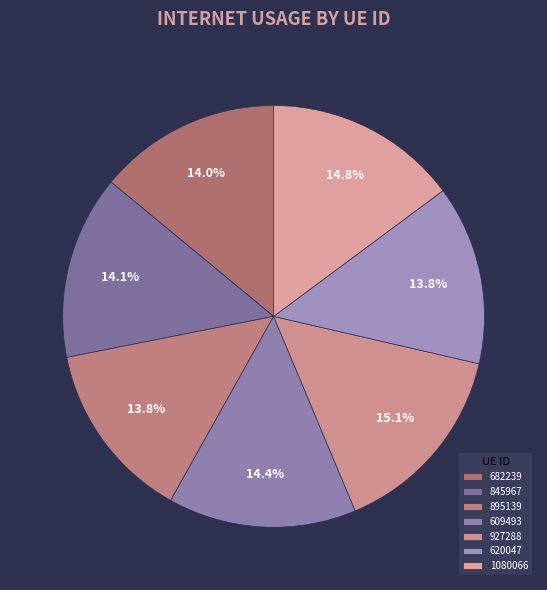

What percentage is NOT represented by 927288?

84.9%